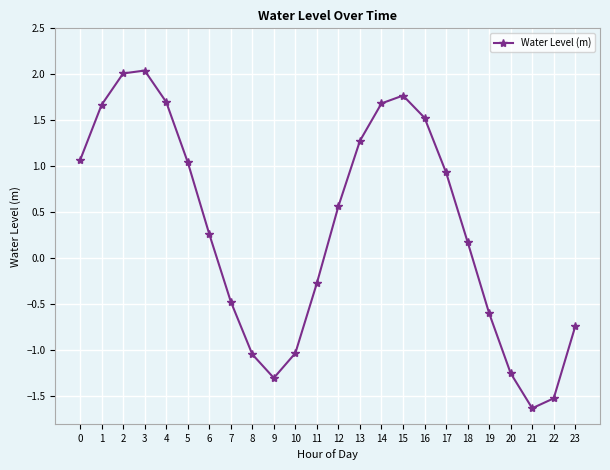

What is the smallest value displayed?

-1.6